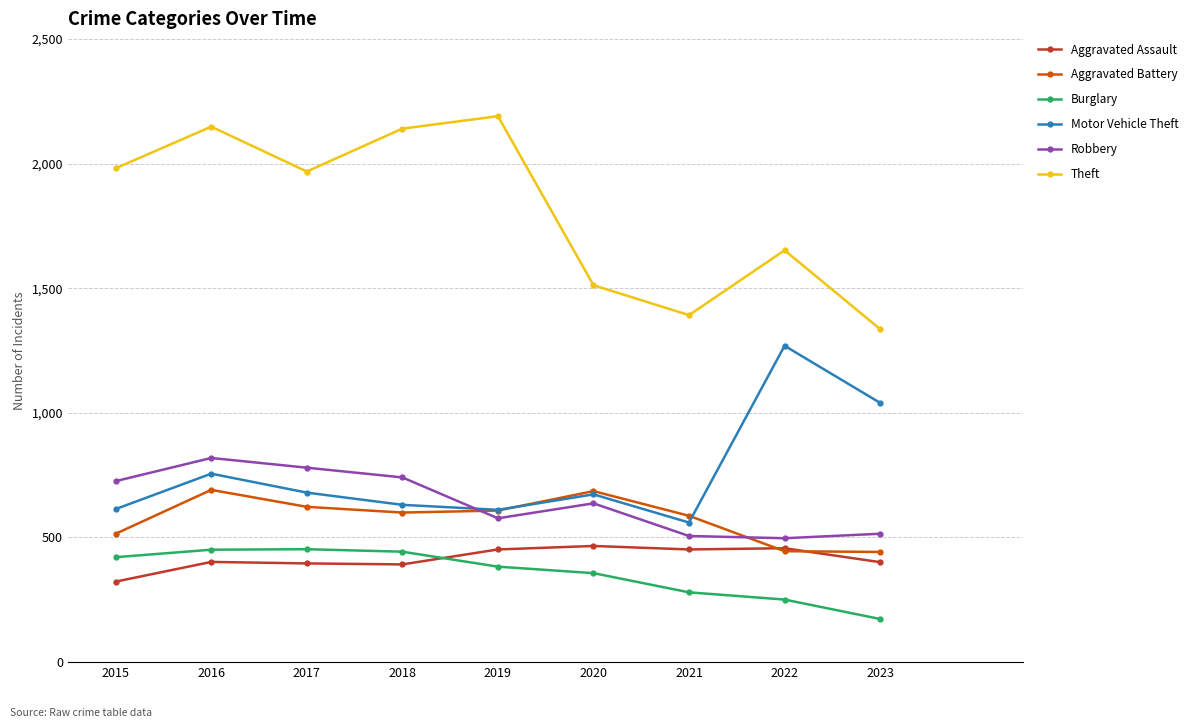

What is the lowest value of the Burglary series?

173